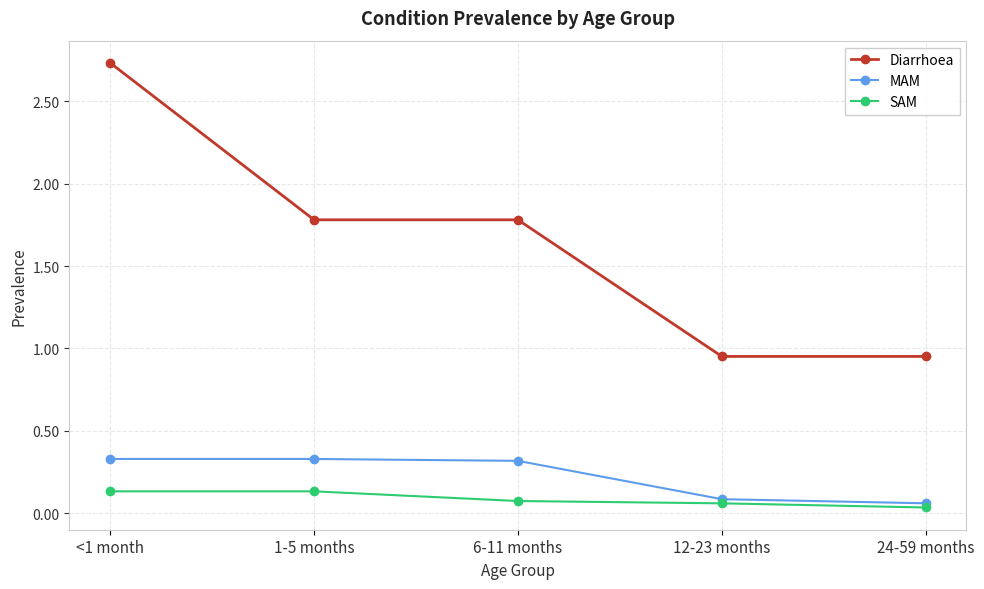

Where does the Diarrhoea series first go above 1?

<1 month